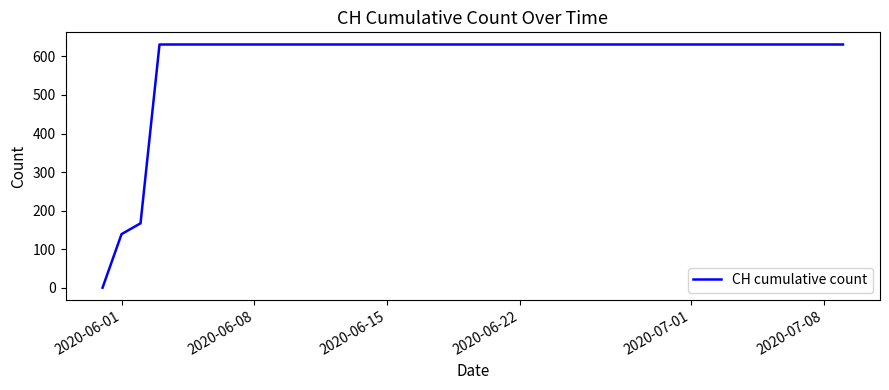

What is the greatest value displayed?

631